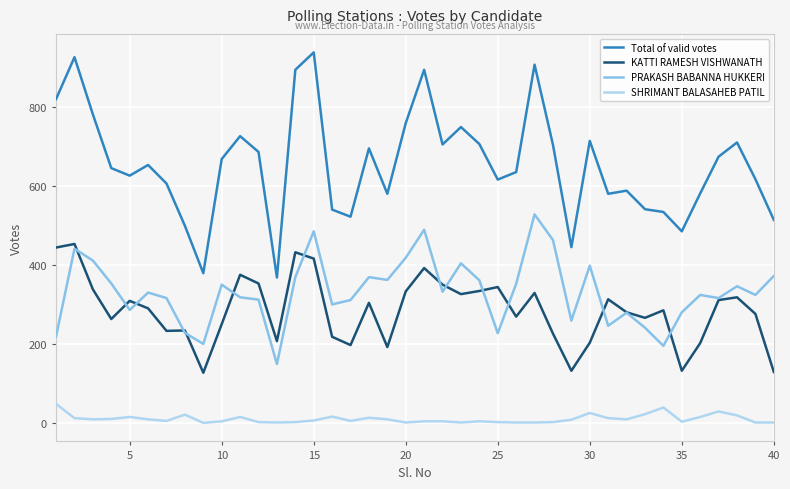

True or false: PRAKASH BABANNA HUKKERI and Total of valid votes cross at least once.

False